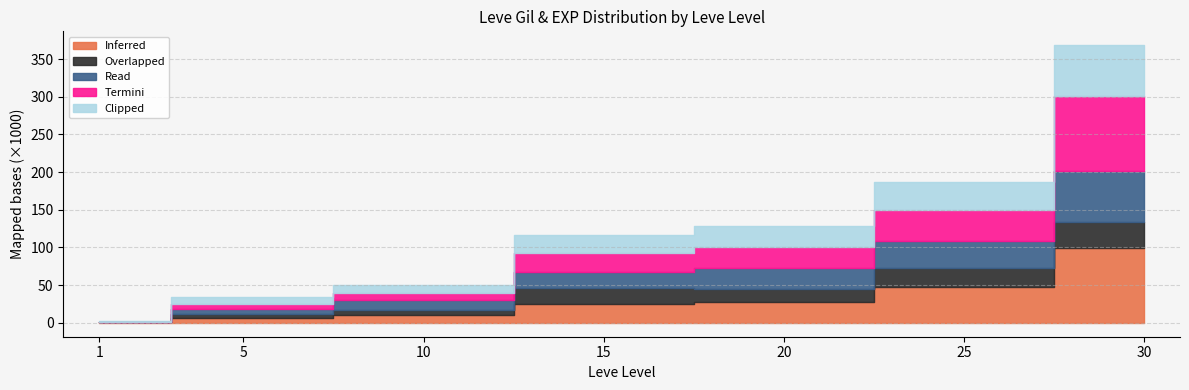

What is the difference between the second highest and second lowest values in the Termini series?

34790